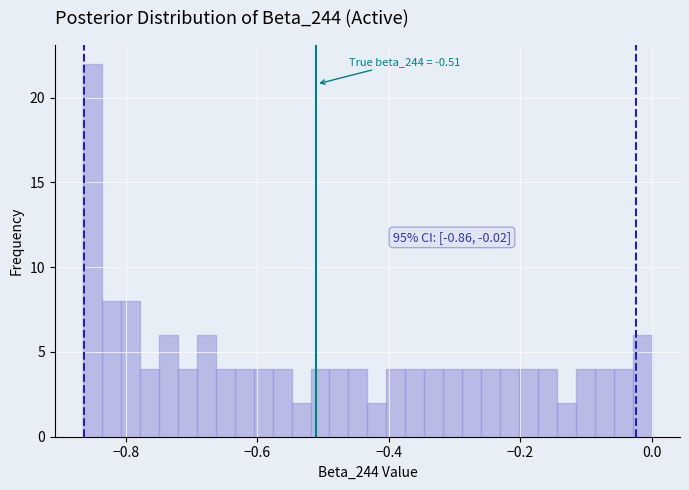

Around what value on the x-axis is the tallest bar? Give the approximate position of its centre, as read against the axis.

-0.86